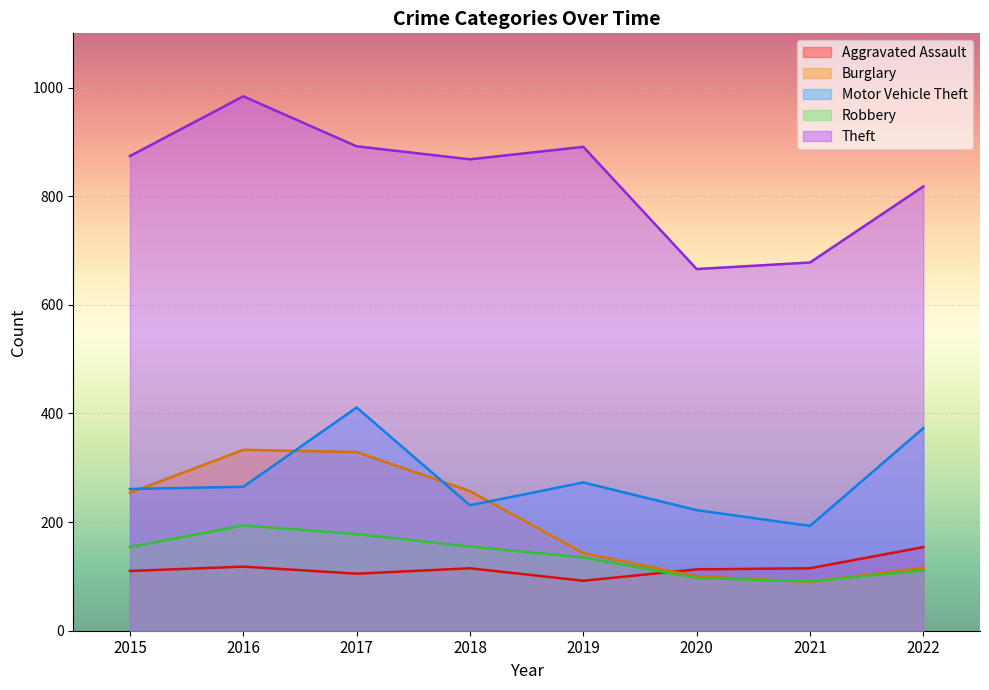

What are all the series names shown in the legend?

Aggravated Assault, Burglary, Motor Vehicle Theft, Robbery, Theft